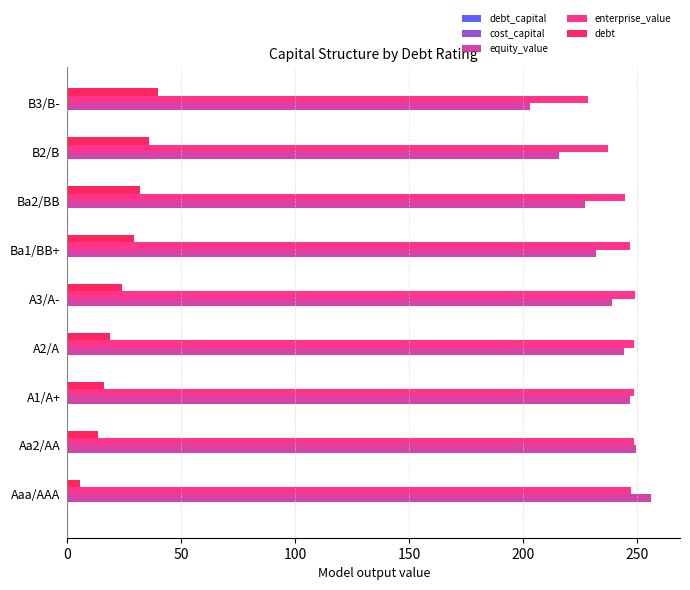

Which label corresponds to the largest value in the chart?

Aaa/AAA